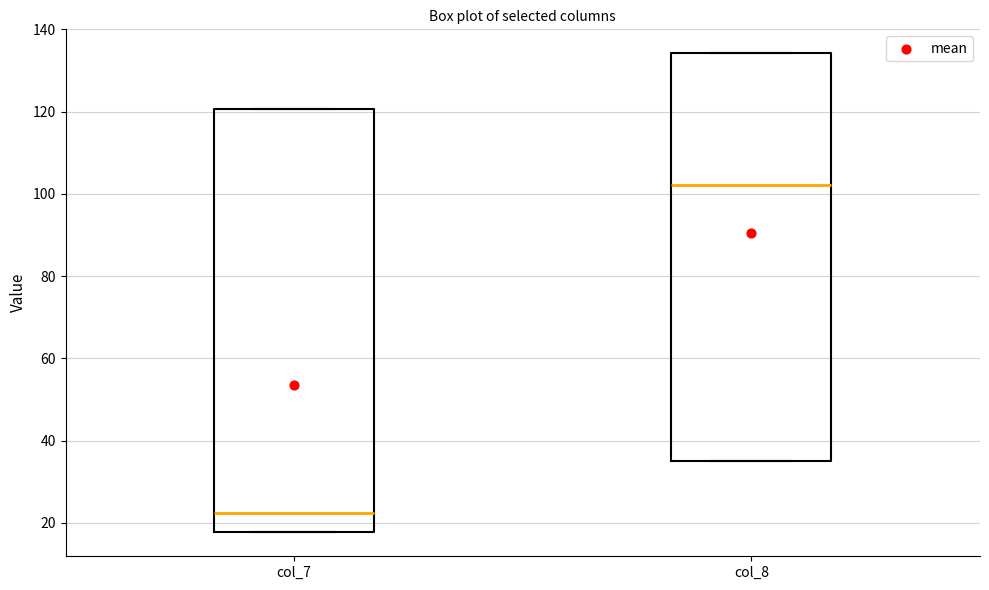

Which box's median line is the highest?

col_8